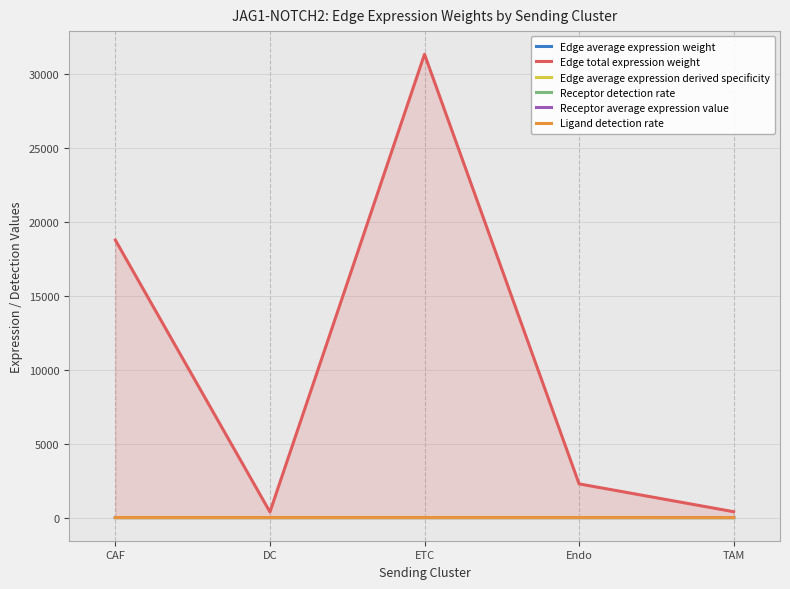

List the labels in order of Receptor detection rate value, smallest first.

DC, Endo, TAM, ETC, CAF